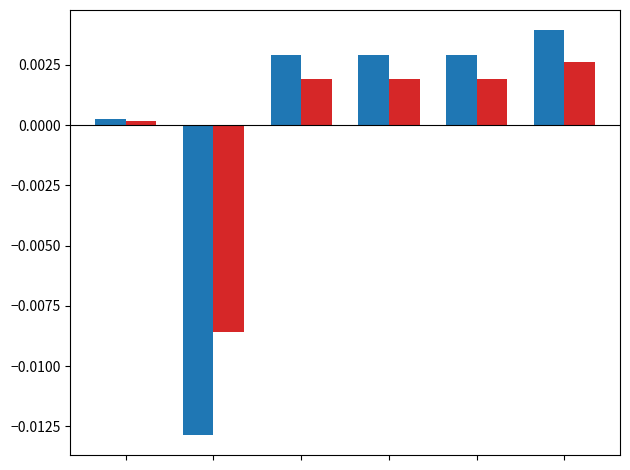

Are the bars grouped side by side (vs. stacked)?

Yes